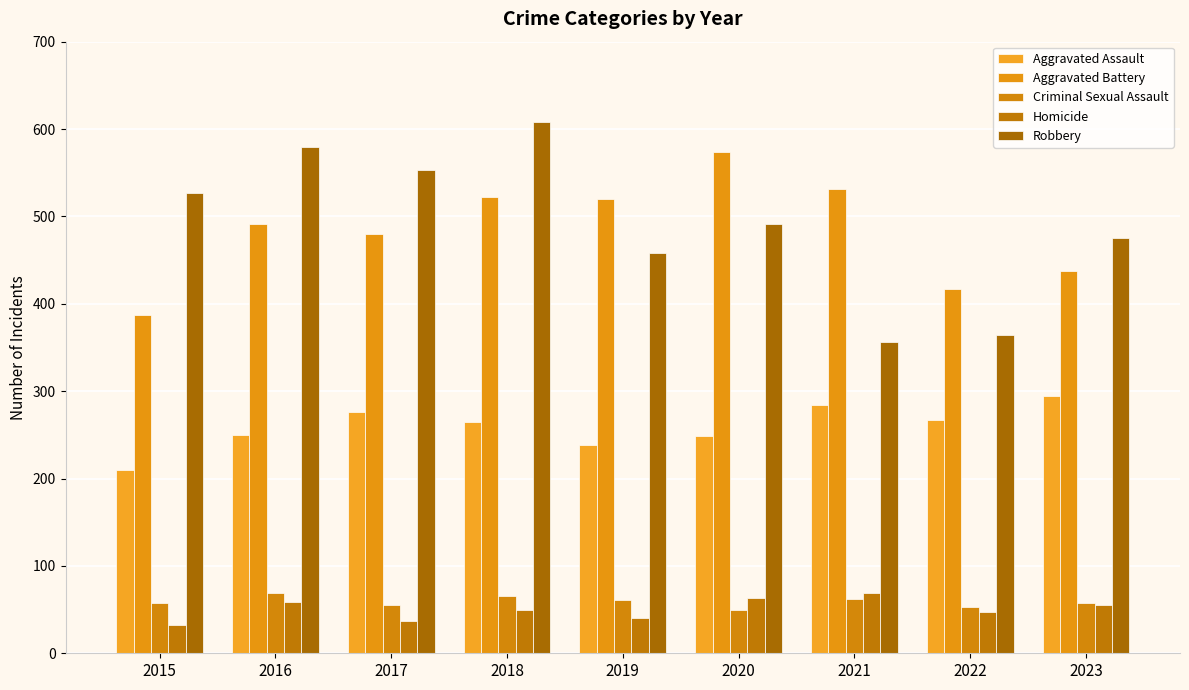

Which category has the highest value in the Aggravated Battery series?

2020